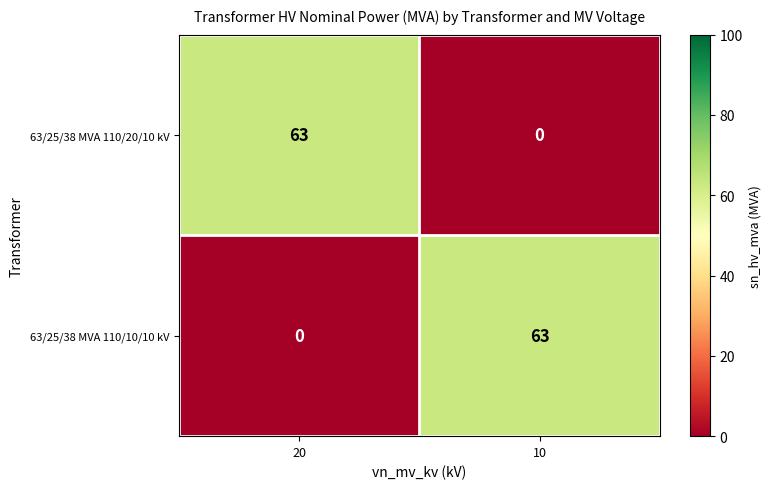

The 63/25/38 MVA 110/10/10 kV series shows 63 at 10. True or false?

True